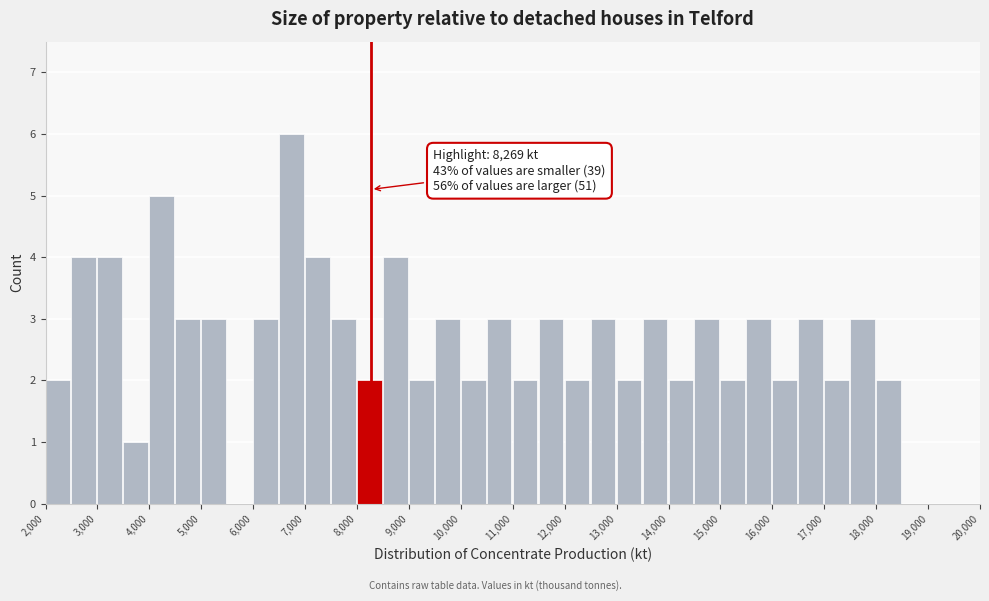

Over which range of the x-axis is the bar tallest?

6500 to 7000